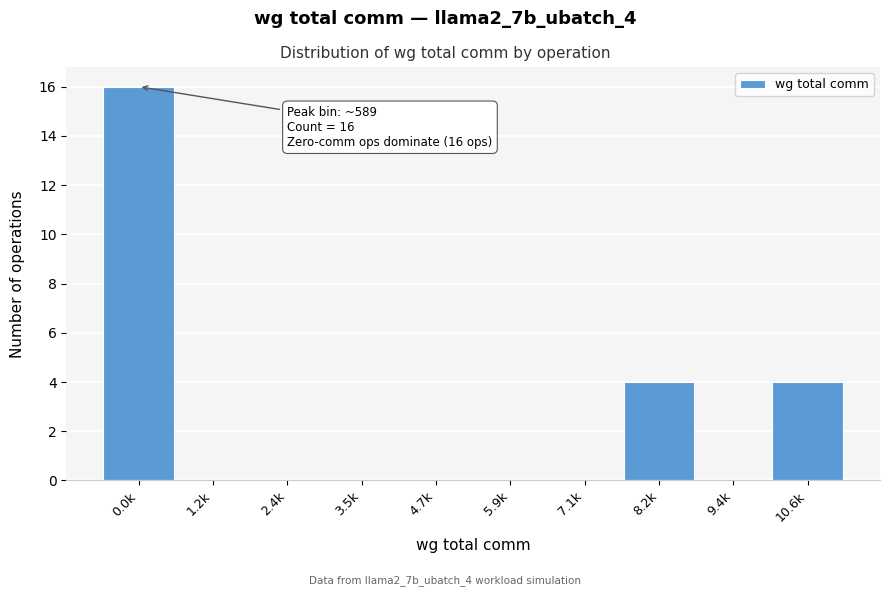

Reading right to left, transcribe all the data shown in this chart.

10.6k=4	9.4k=0	8.2k=4	7.1k=0	5.9k=0	4.7k=0	3.5k=0	2.4k=0	1.2k=0	0.0k=16